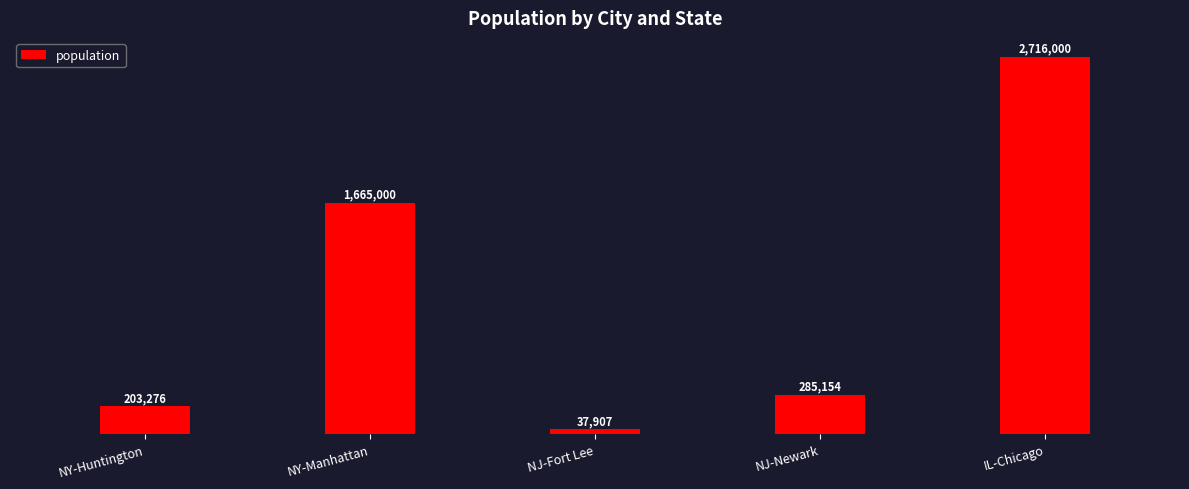

List the labels in order of value, smallest first.

NJ-Fort Lee, NY-Huntington, NJ-Newark, NY-Manhattan, IL-Chicago